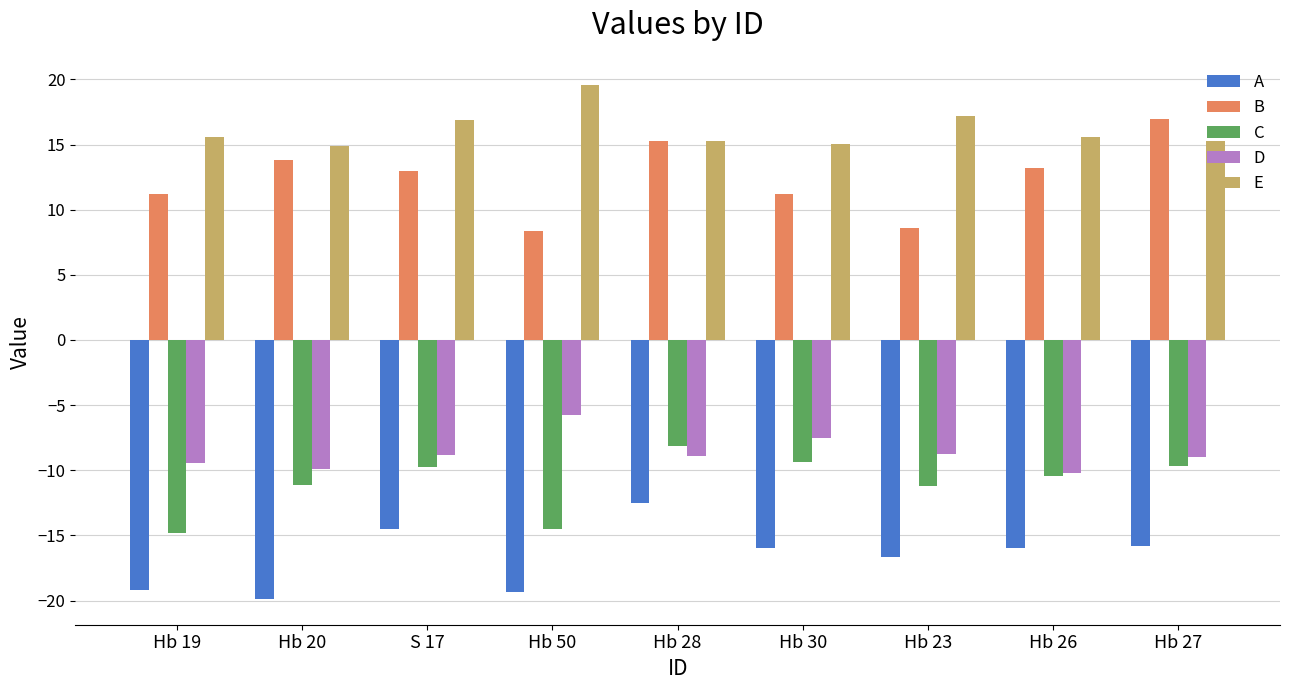

What is the spread (max minus min) of values at Hb 30?

31.0